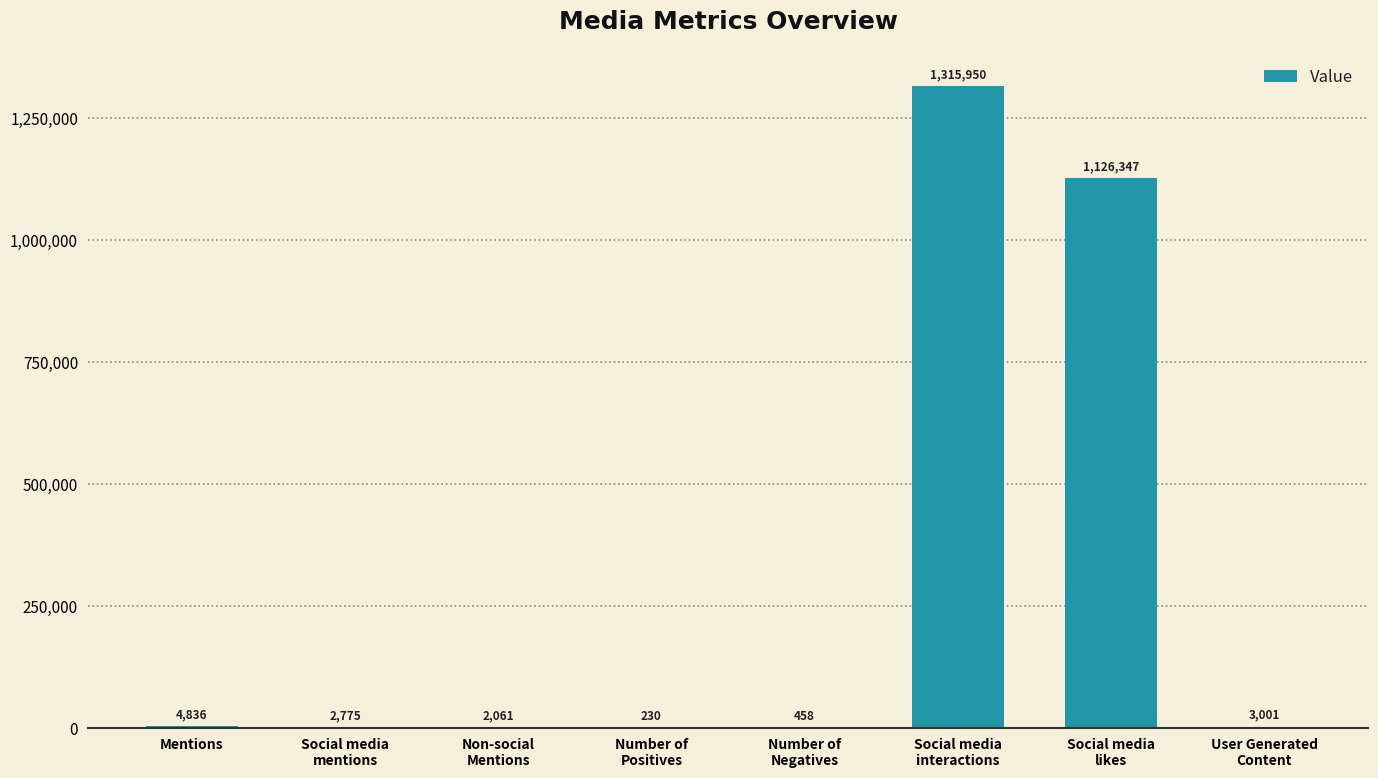

How many distinct data groups are displayed?

1